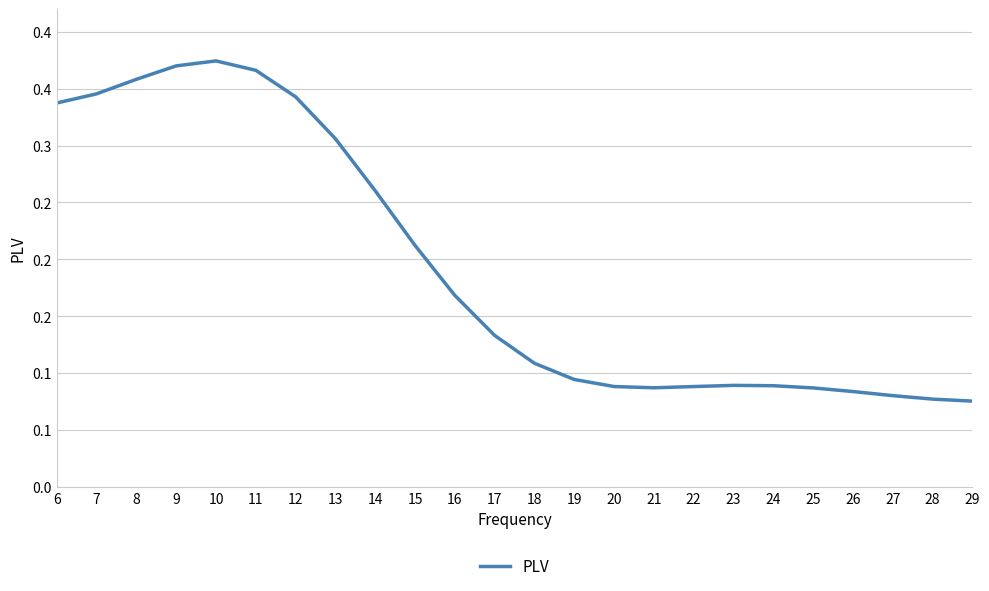

Is this an area chart (filled region under the line)?

No